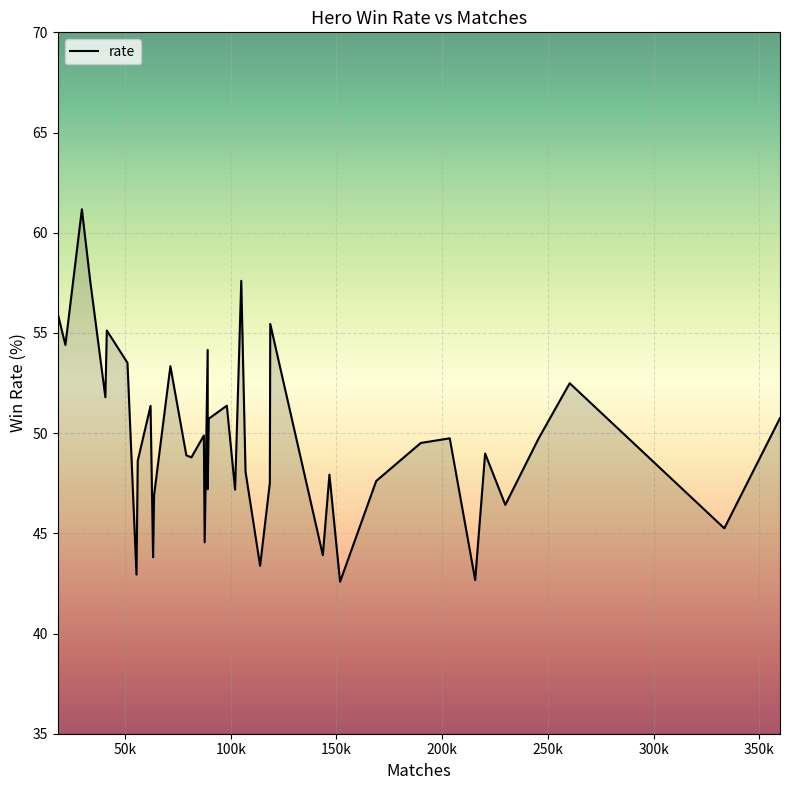

What is the difference between the maximum and minimum values?

18.6